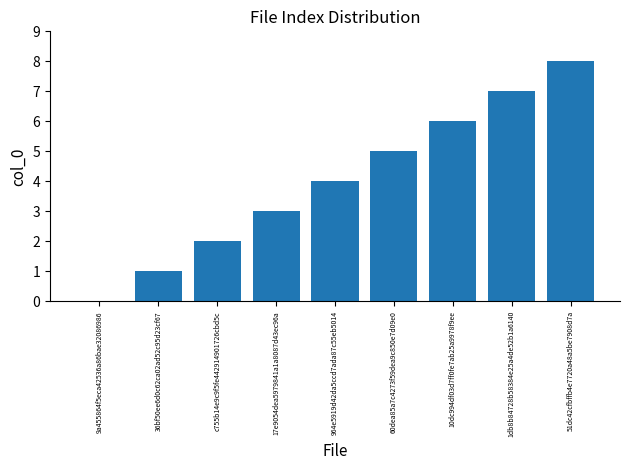

What is the sum of all values?

36